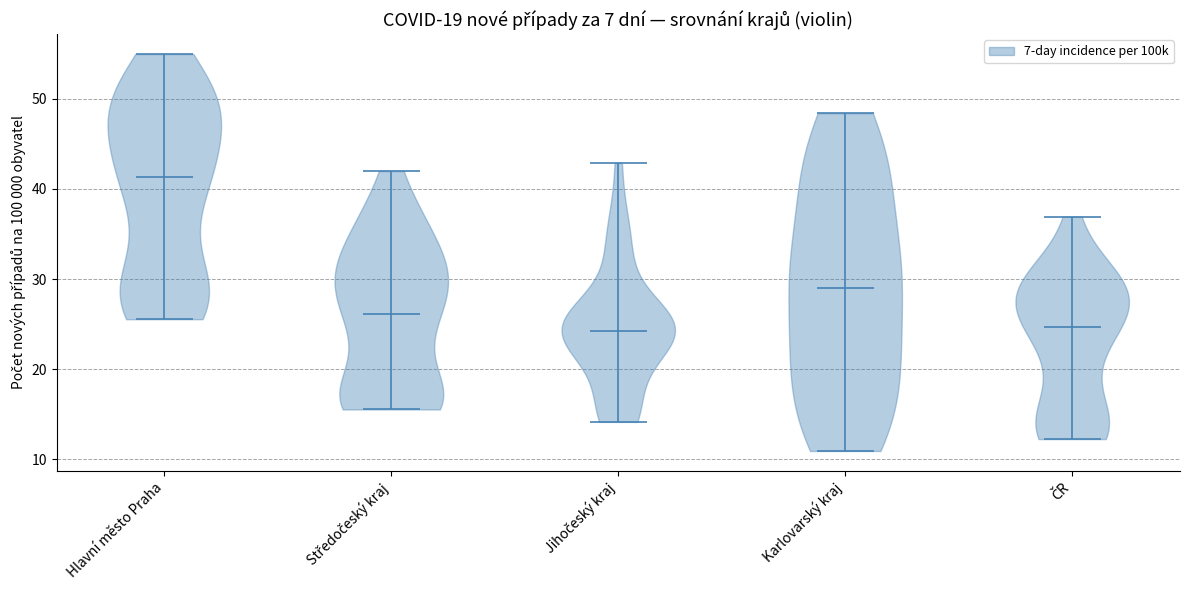

Reading left to right, read every violin against the y-axis: where its median line is, and the lowest and highest points it reaches. The values are not printed on the chart, so give them approximately, as read against the axis.

Hlavní město Praha: median line 41, lowest point 26, highest point 55
Středočeský kraj: median line 26, lowest point 16, highest point 42
Jihočeský kraj: median line 24, lowest point 14, highest point 43
Karlovarský kraj: median line 29, lowest point 11, highest point 48
ČR: median line 25, lowest point 12, highest point 37